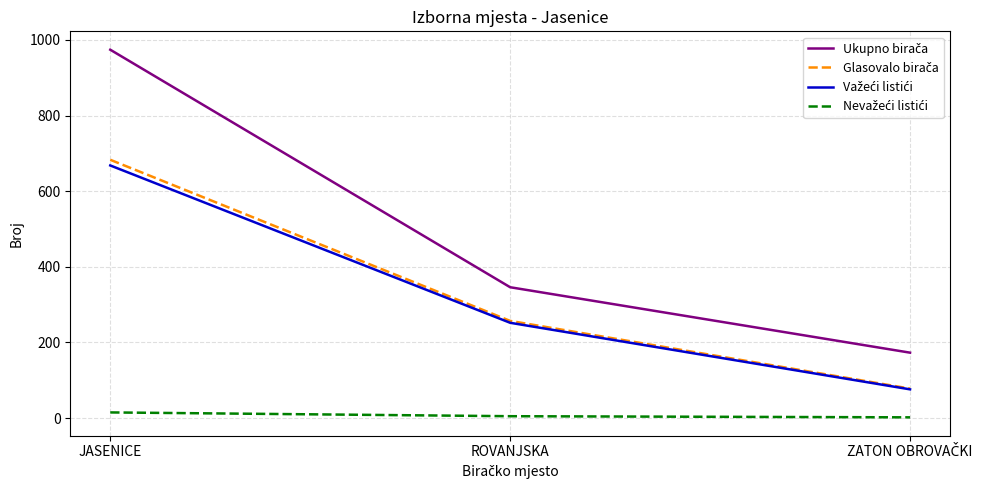

At which category is the sum across all series the highest?

JASENICE